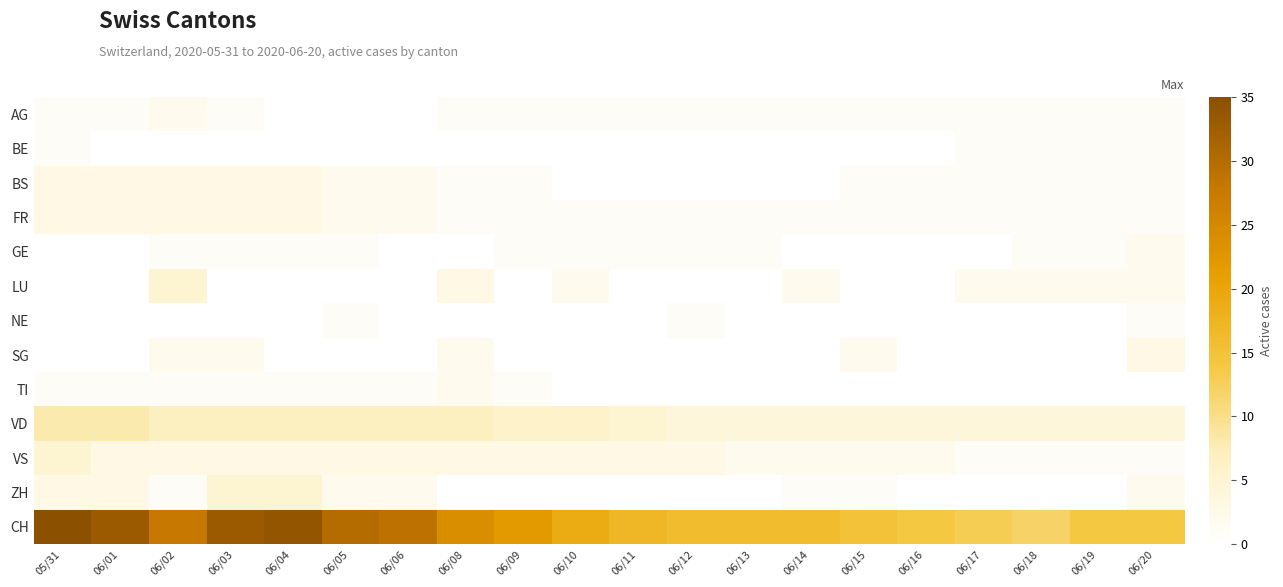

At which category is the sum across all series the highest?

05/31